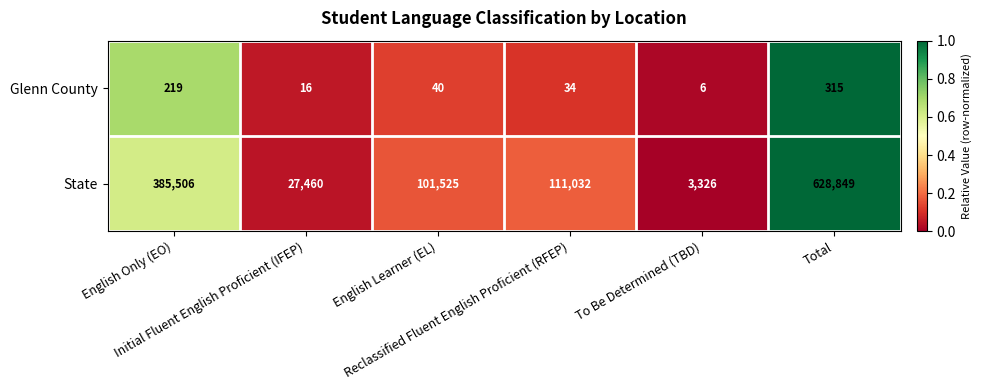

Which series has the widest spread of values?

State